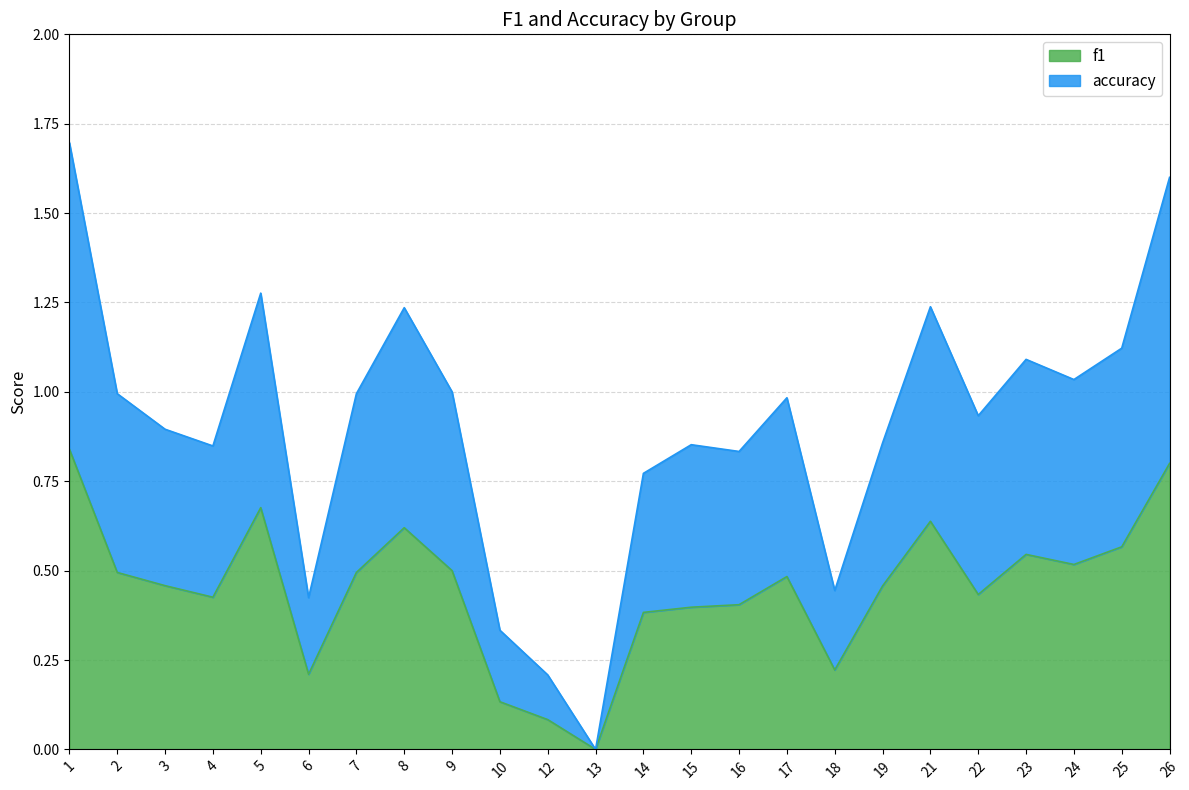

How many lines are shown in the chart?

2